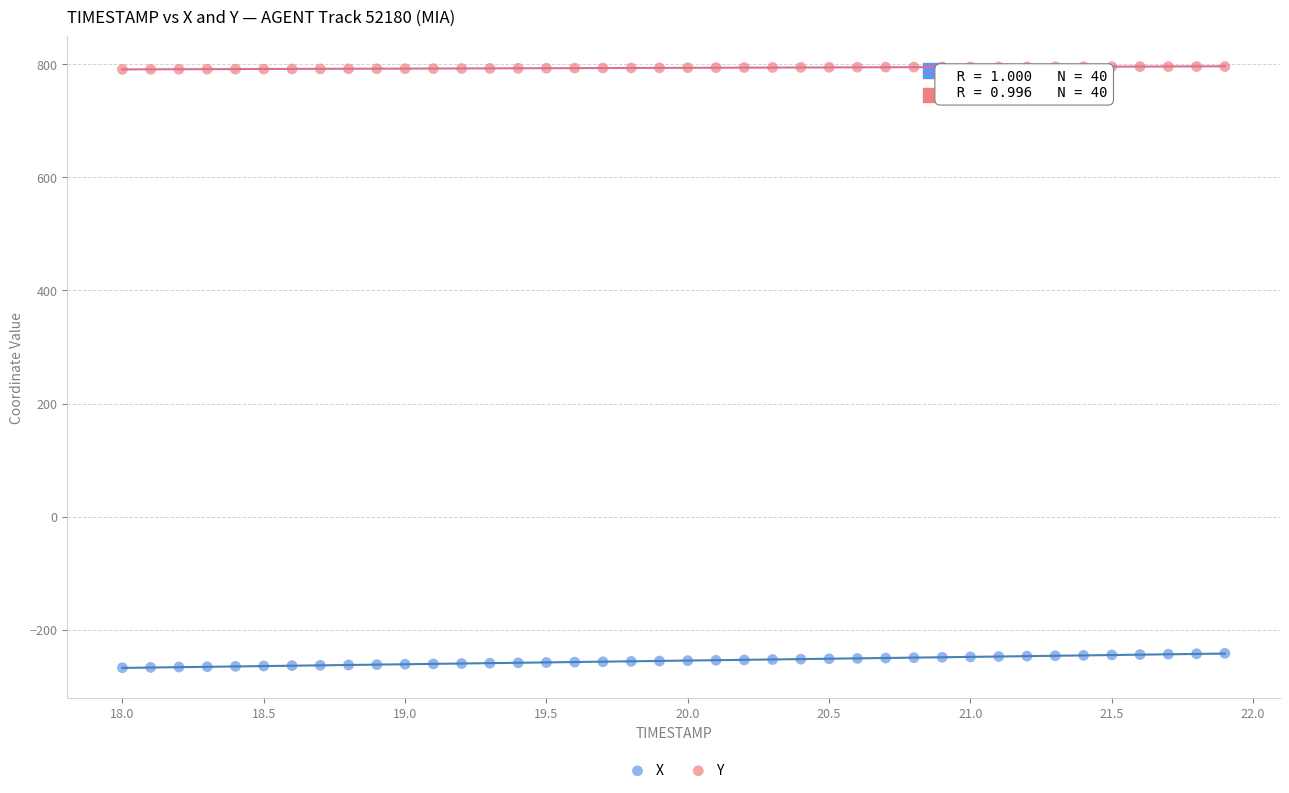

Which series contains the highest Y value?

Y